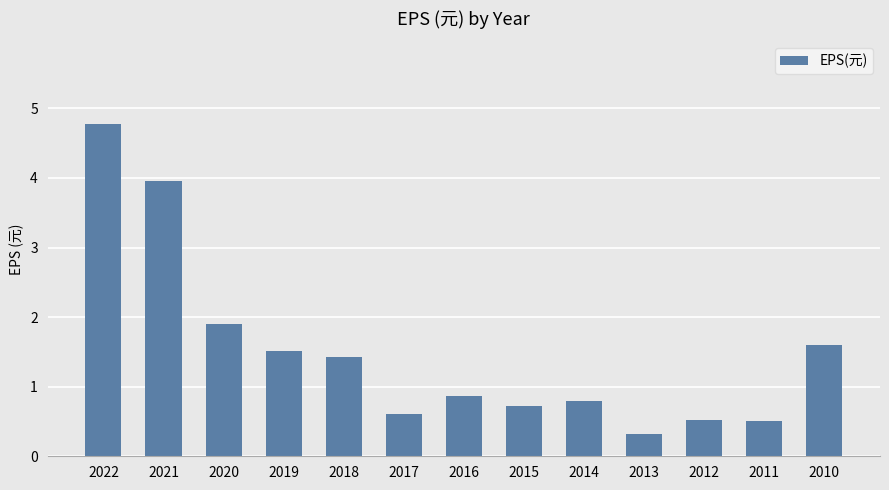

At which label is the value closest to 2?

2020